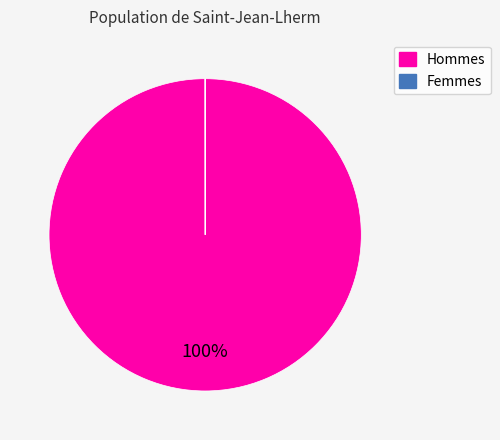

Which slice is the largest?

Hommes